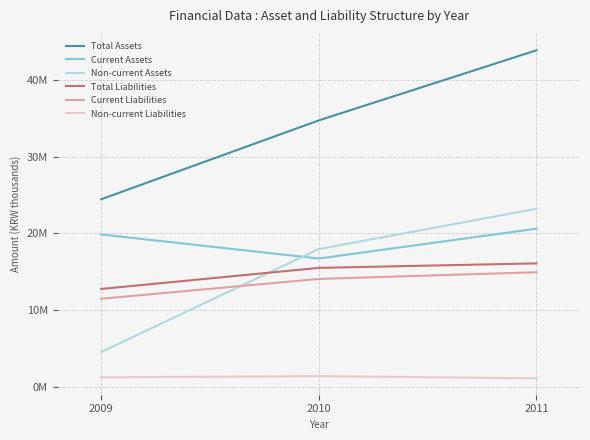

What value does the Non-current Liabilities series have at 2009, to the nearest 50?

1274600